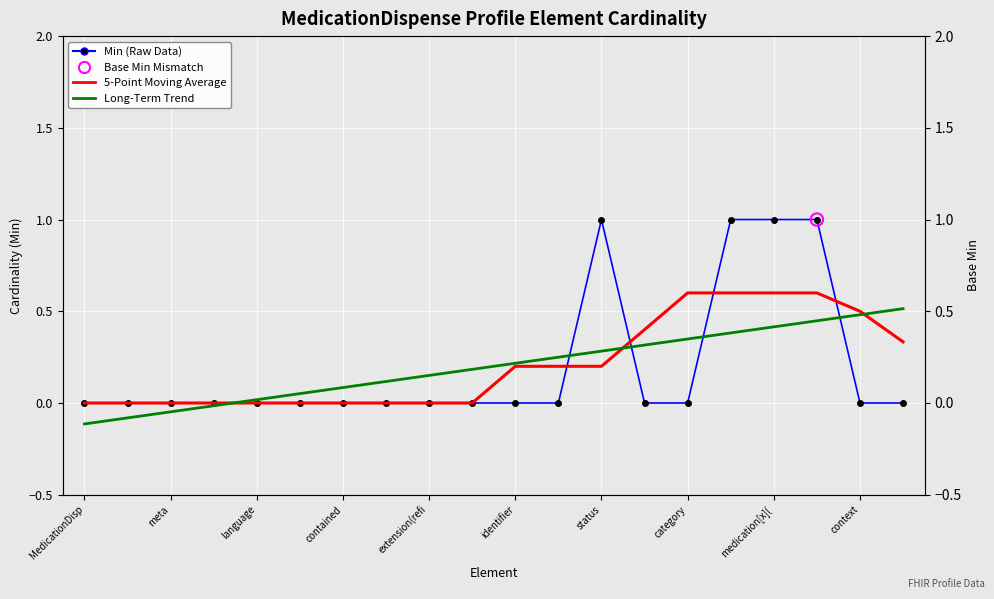

Which series has the largest total across all categories?

5-Point Moving Average